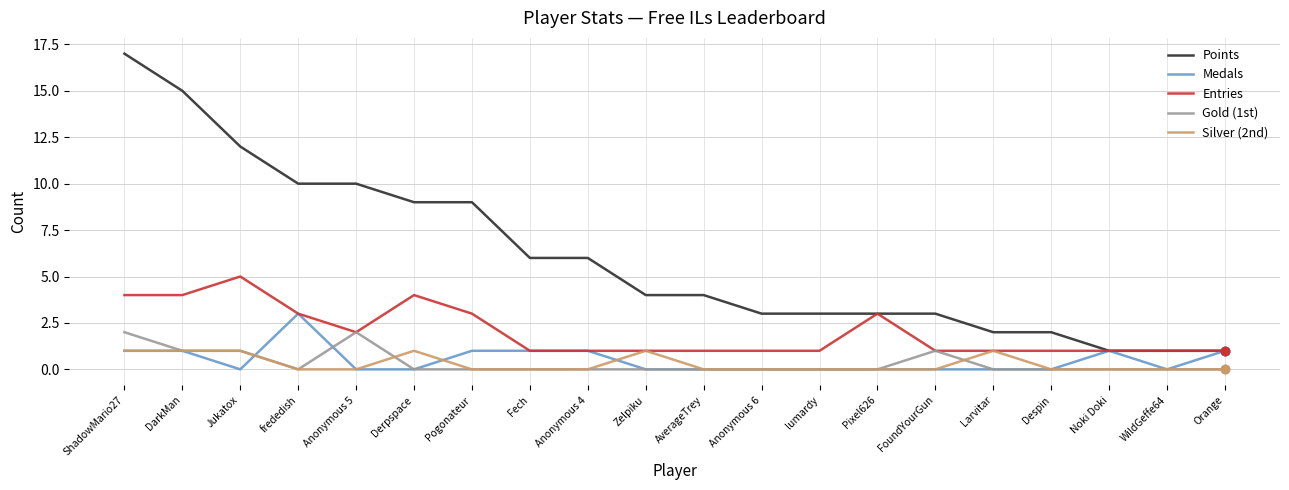

True or false: Points and Silver (2nd) cross at least once.

False